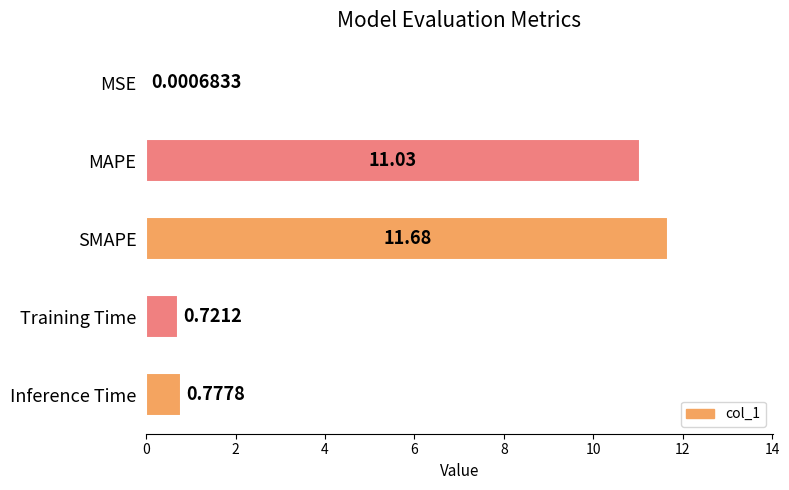

At which category does the chart reach its peak across all series?

SMAPE